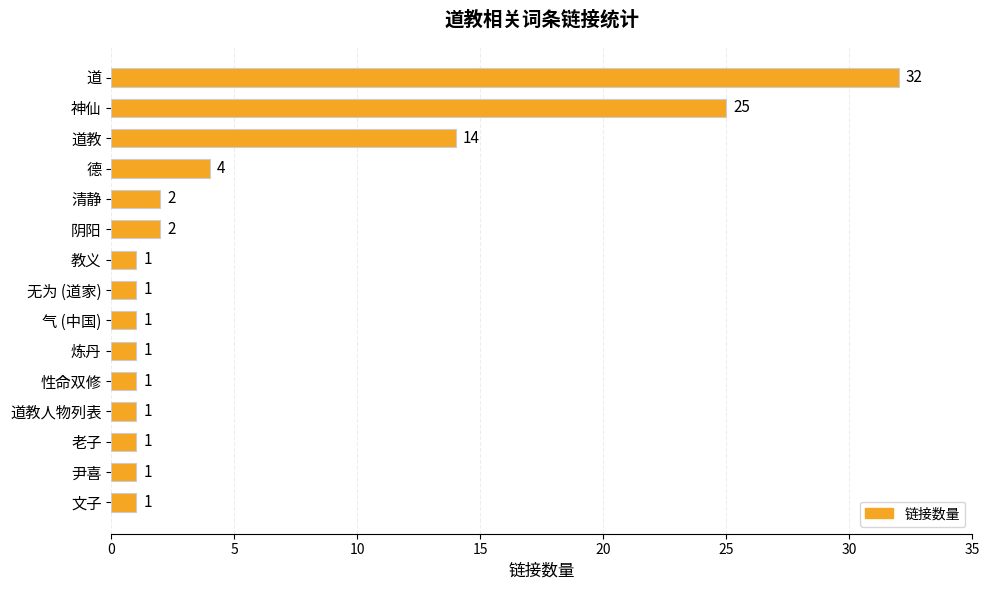

Is it true that the value at 教义 is 1?

True